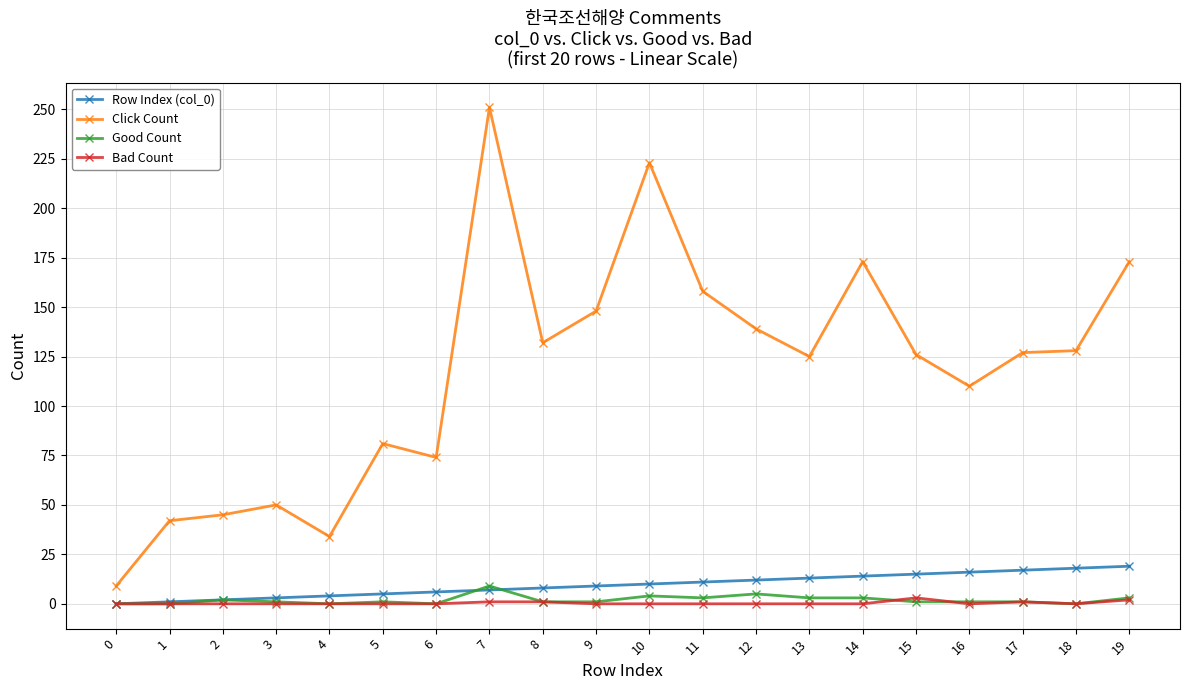

How many distinct data groups are displayed?

4